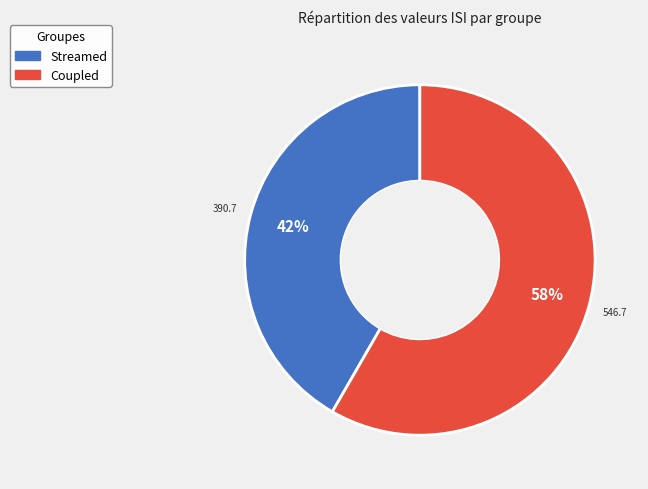

What percentage is the Streamed slice, to the nearest percent?

42%